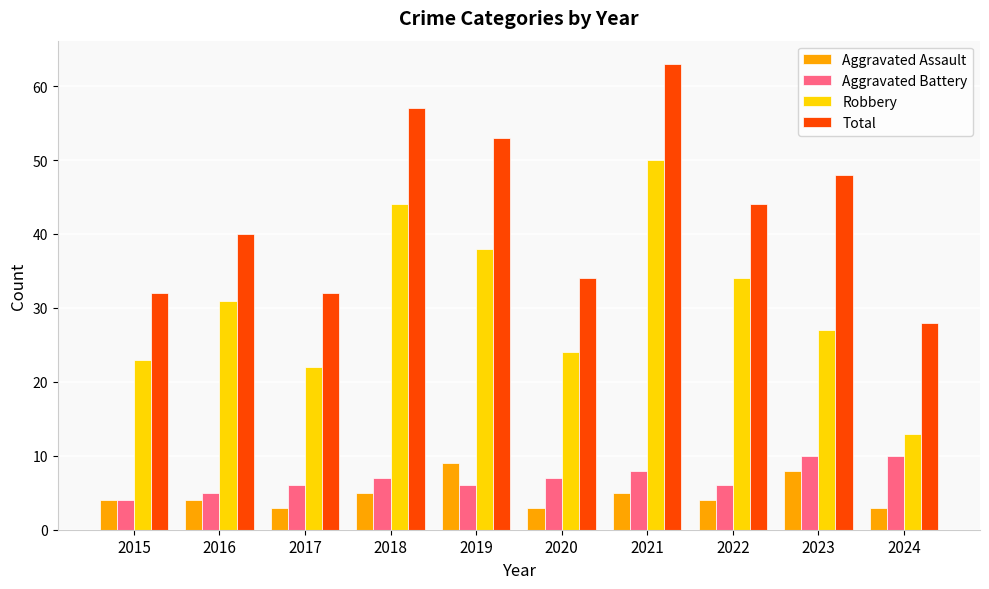

Reading left to right, transcribe all the data shown in this chart.

Aggravated Assault: 2015=4	2016=4	2017=3	2018=5	2019=9	2020=3	2021=5	2022=4	2023=8	2024=3
Aggravated Battery: 2015=4	2016=5	2017=6	2018=7	2019=6	2020=7	2021=8	2022=6	2023=10	2024=10
Robbery: 2015=23	2016=31	2017=22	2018=44	2019=38	2020=24	2021=50	2022=34	2023=27	2024=13
Total: 2015=32	2016=40	2017=32	2018=57	2019=53	2020=34	2021=63	2022=44	2023=48	2024=28